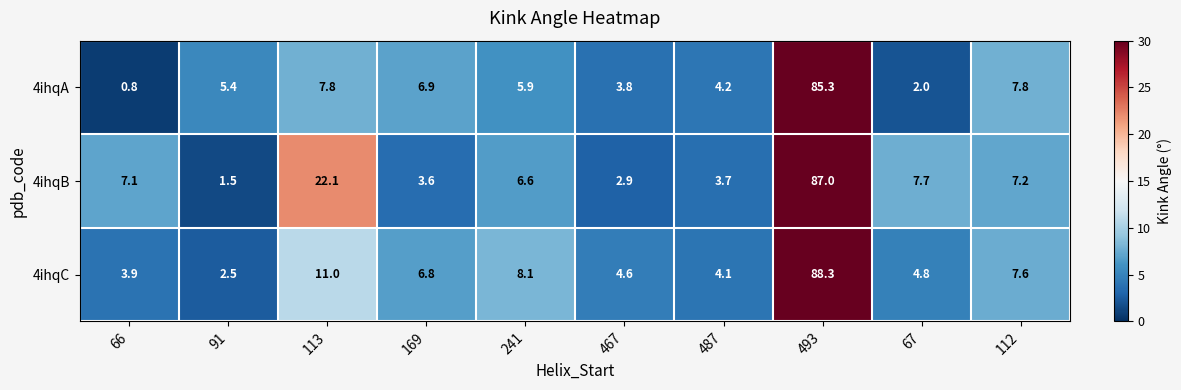

What is the total value across all series at 91?

9.4